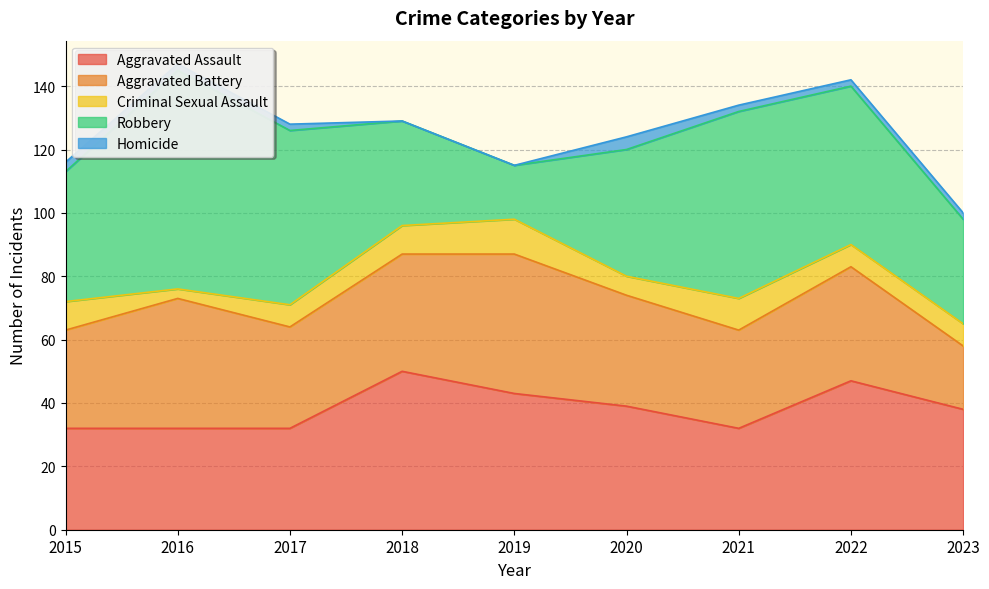

Between 2019 and 2018, which is larger?

2018